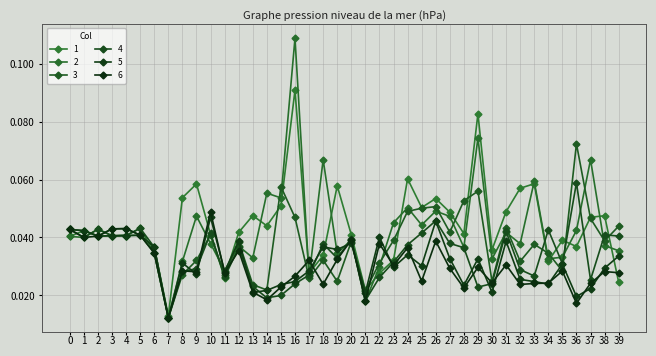

Which series has the largest total across all categories?

1